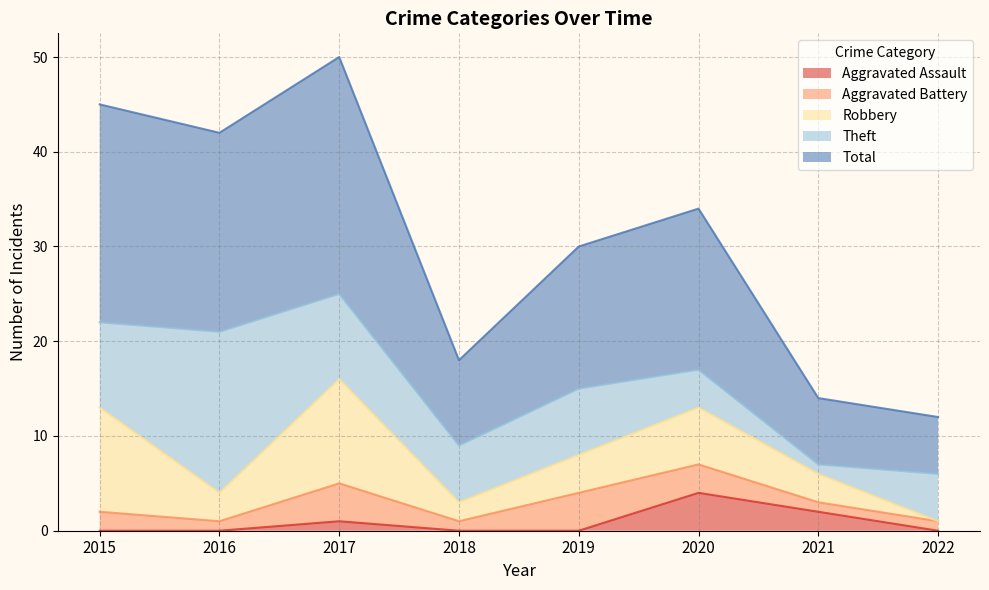

At which label does Total reach its peak?

2017